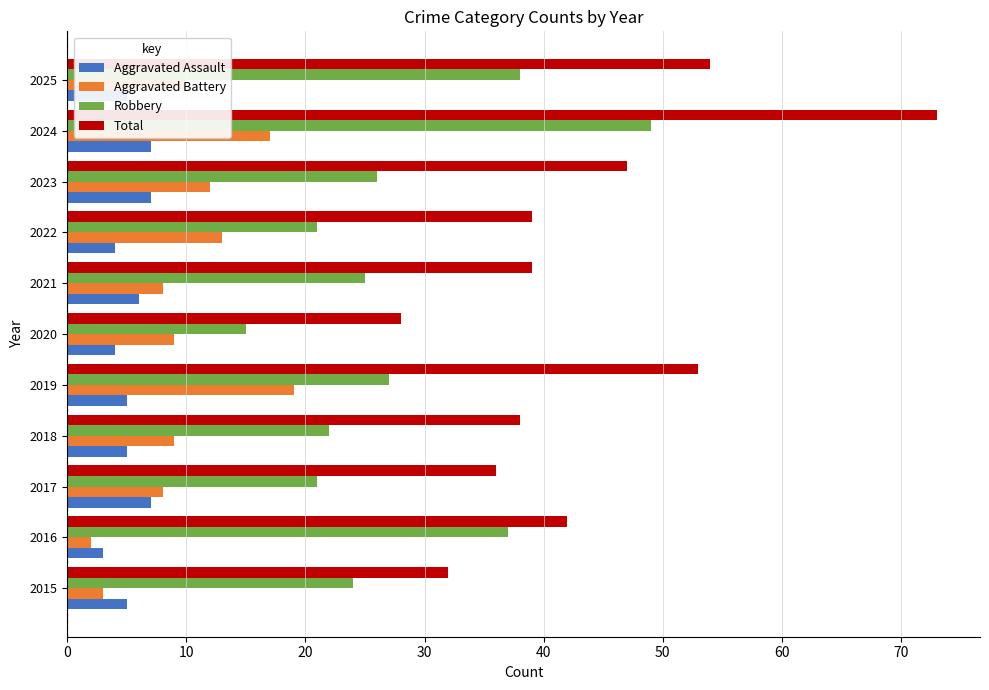

True or false: Aggravated Battery has a value of 8 at 2017.

True